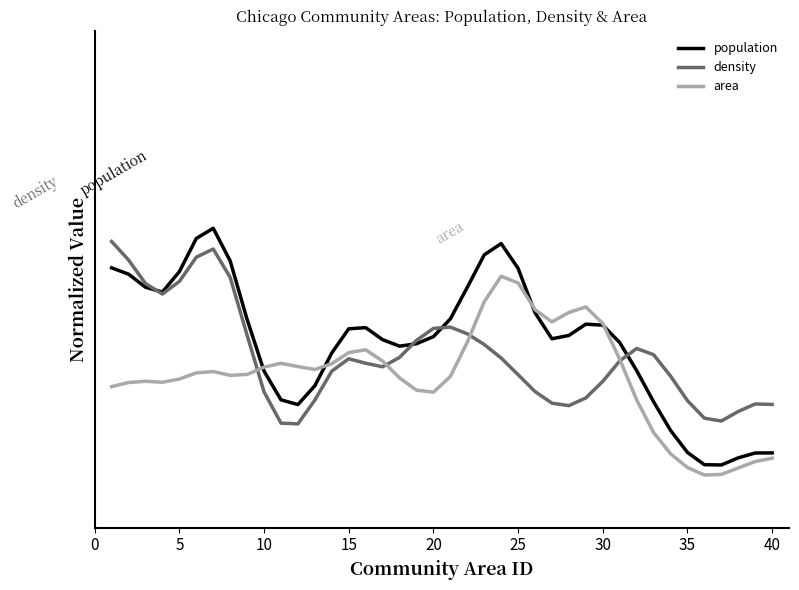

Does the chart have visible grid lines?

No